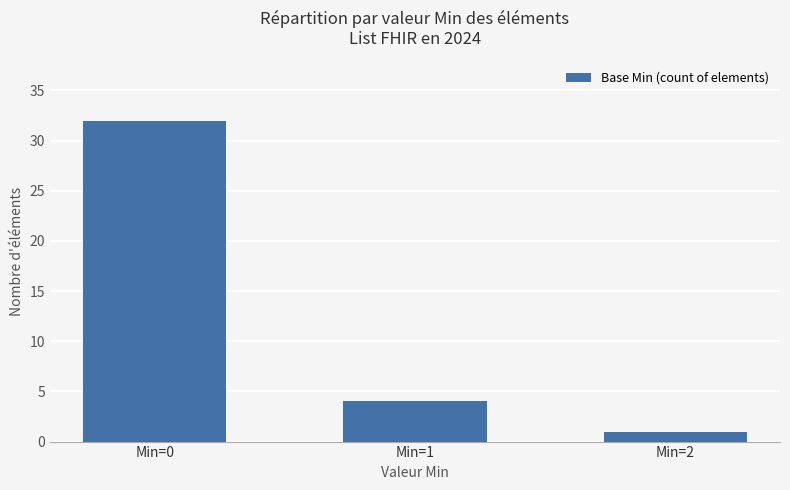

Does the chart contain any negative values?

No